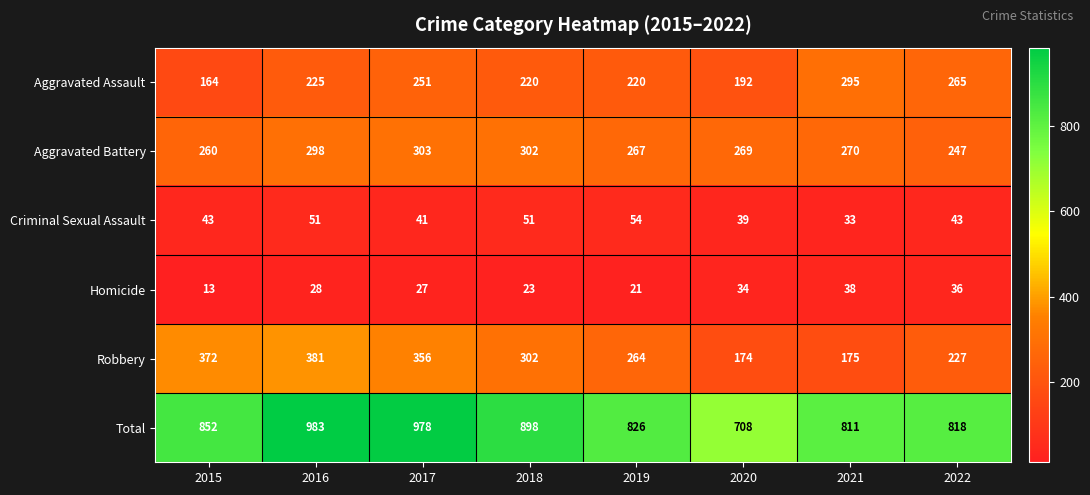

What is the average value of the Homicide series?

28